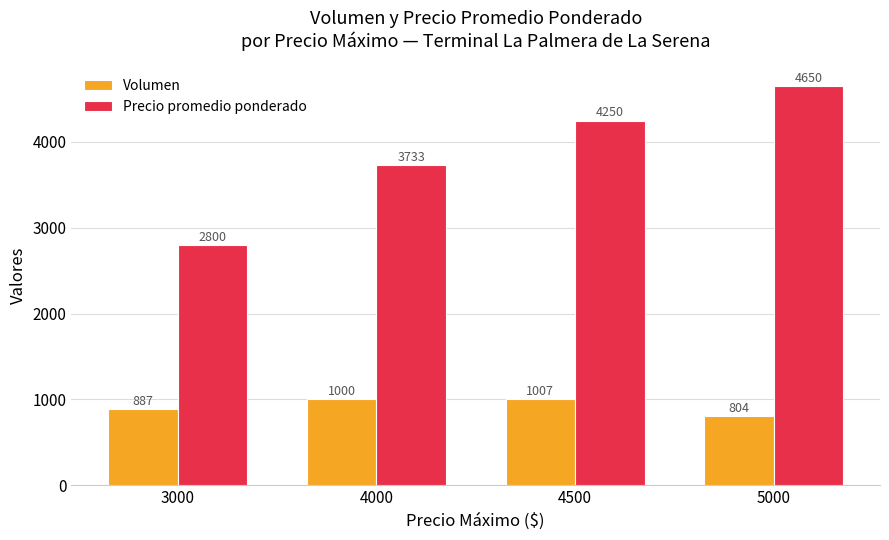

Where is Volumen nearest to the value 905?

3000